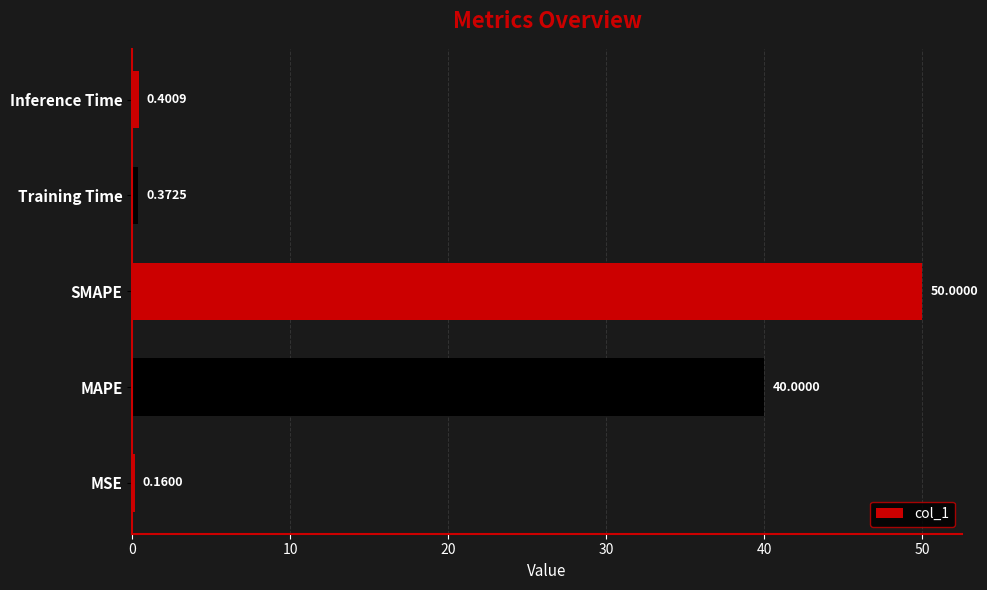

Rank the categories by value from highest to lowest.

SMAPE, MAPE, Inference Time, Training Time, MSE